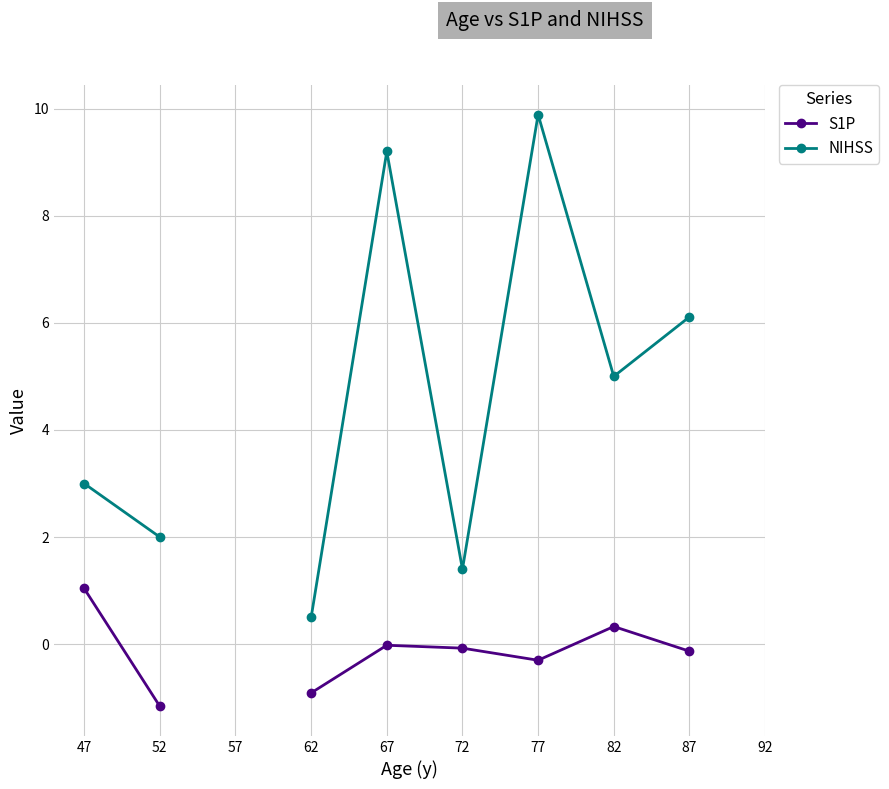

At which label does NIHSS first exceed 5?

67